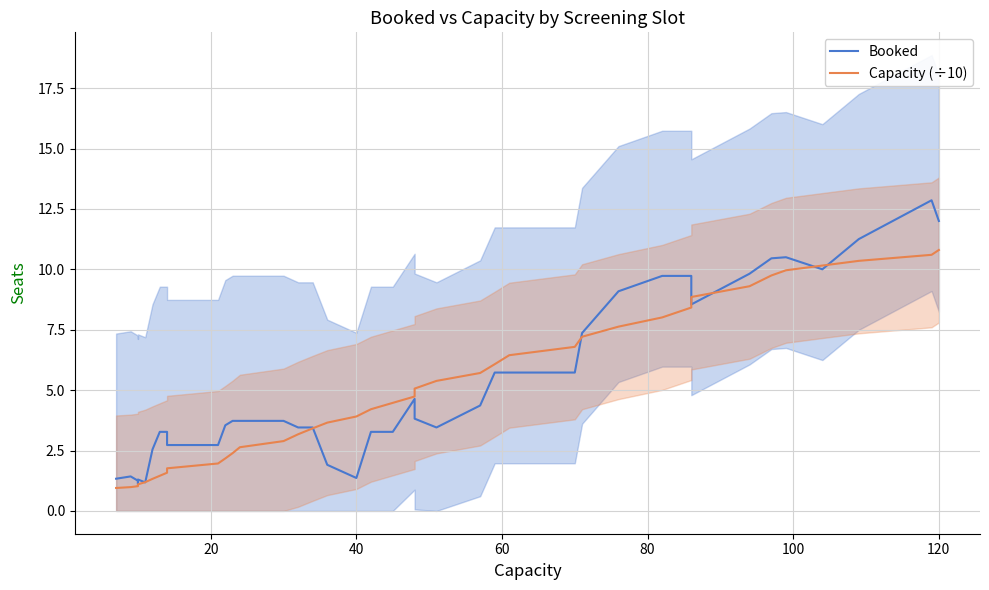

Which series has the largest total across all categories?

Booked